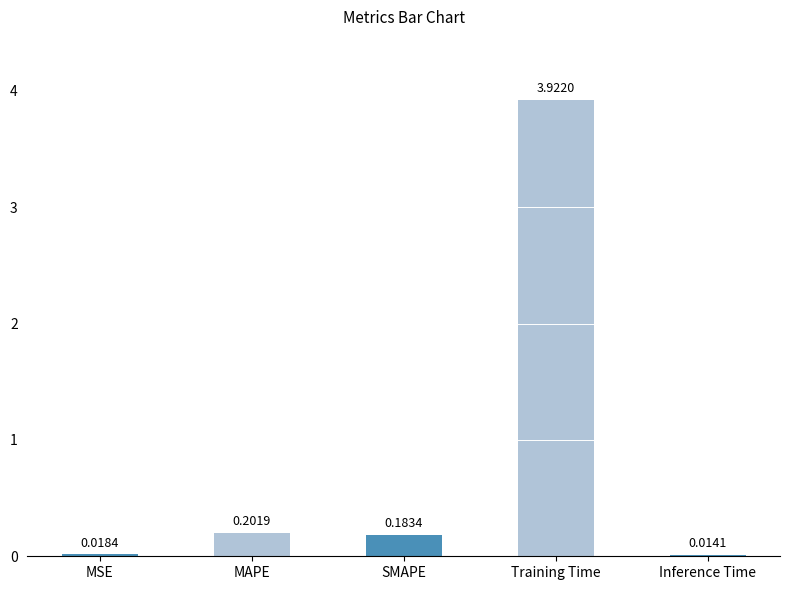

What position from the right is SMAPE?

3